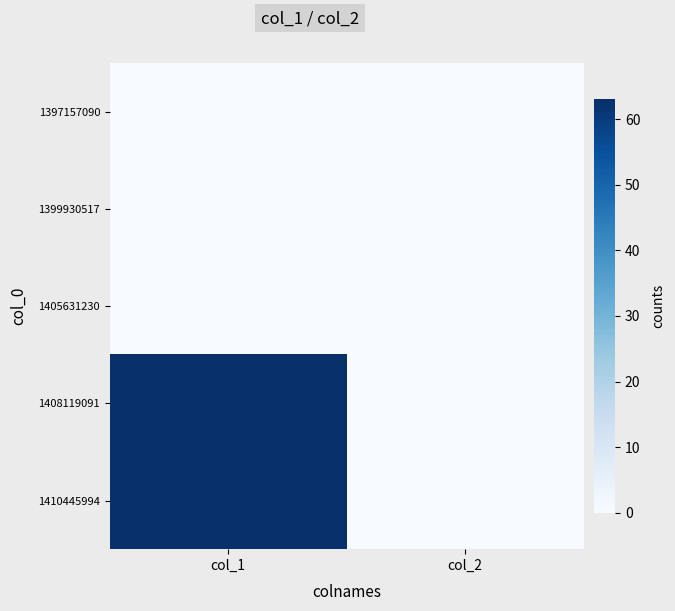

What is the greatest value displayed?

63